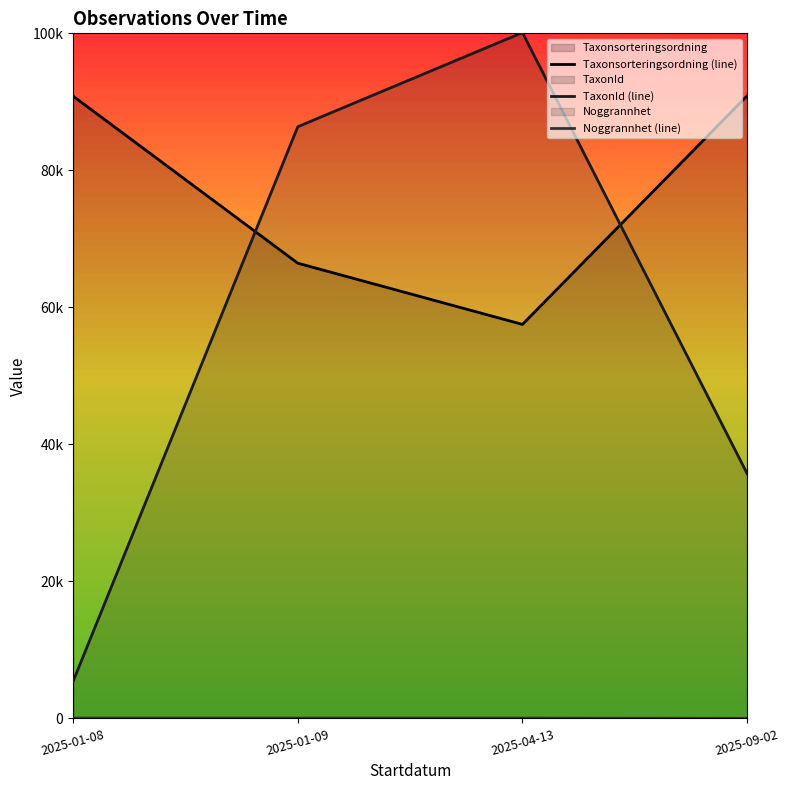

True or false: Taxonsorteringsordning (line) has more than 2 points higher than both neighbors.

False